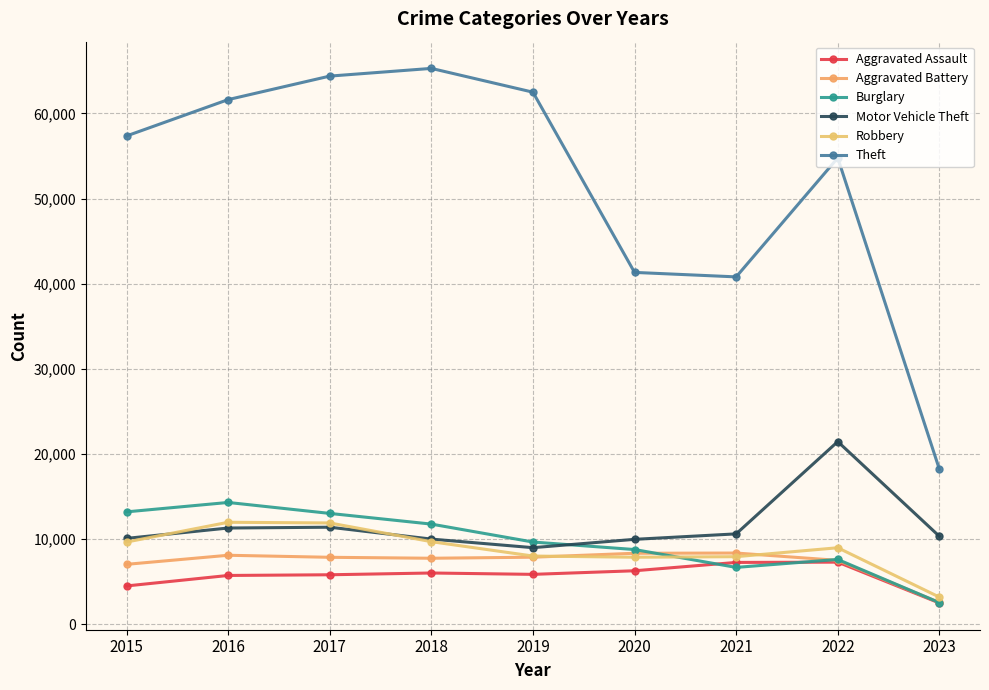

Rank the categories by Theft value from highest to lowest.

2018, 2017, 2019, 2016, 2015, 2022, 2020, 2021, 2023